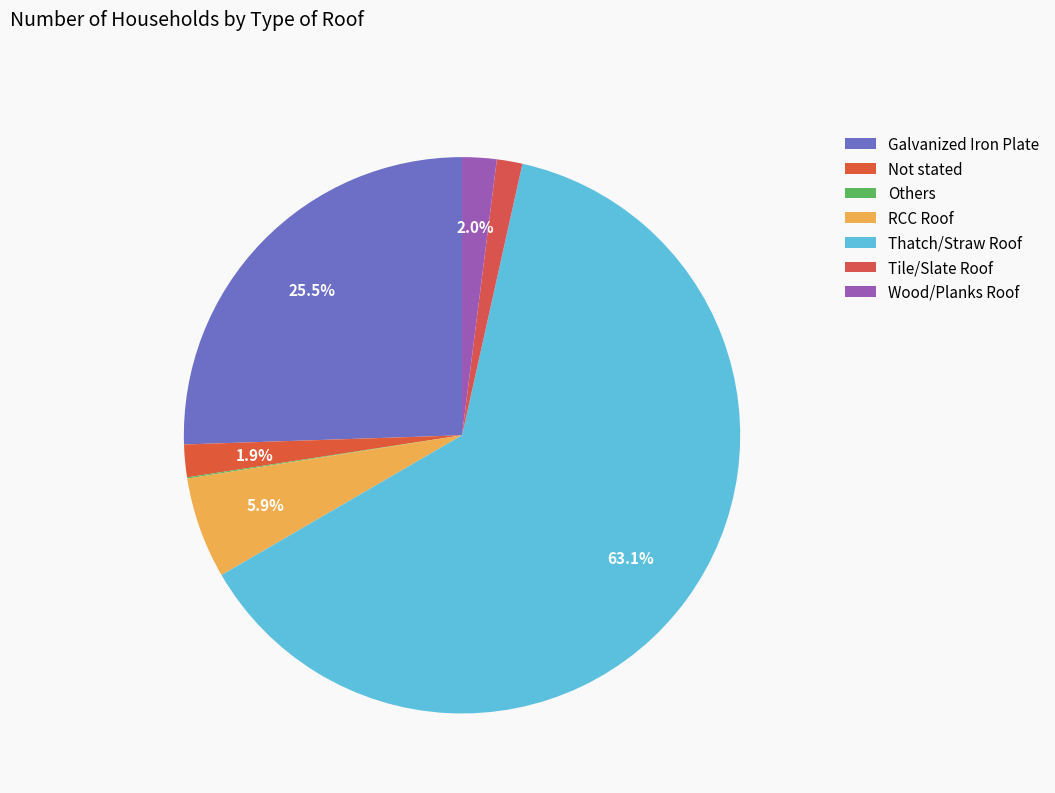

Do Thatch/Straw Roof and Galvanized Iron Plate together represent more than half of the pie?

Yes